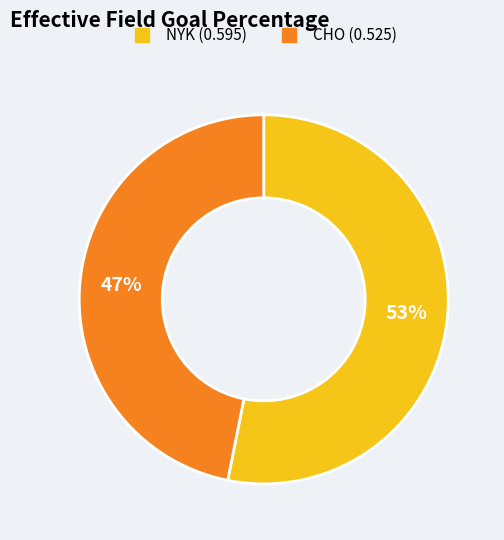

To the nearest percent, what is the average slice percentage?

50%